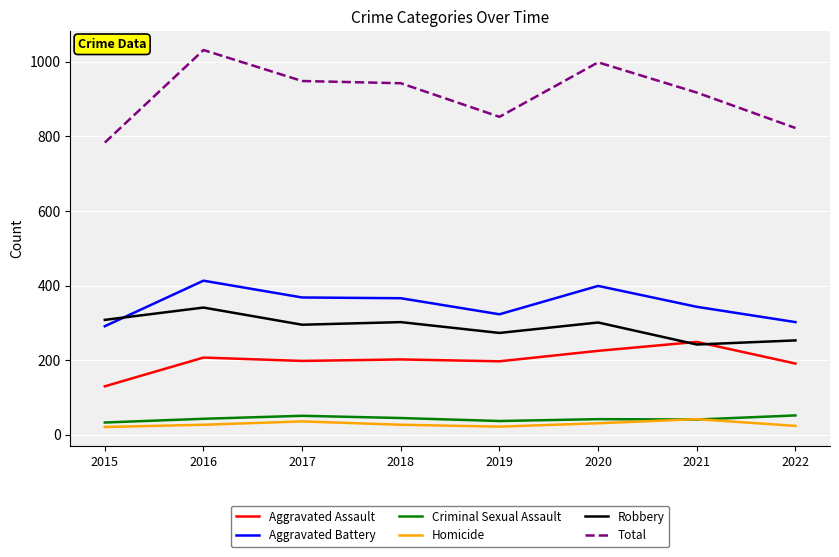

What are all the series names shown in the legend?

Aggravated Assault, Aggravated Battery, Criminal Sexual Assault, Homicide, Robbery, Total